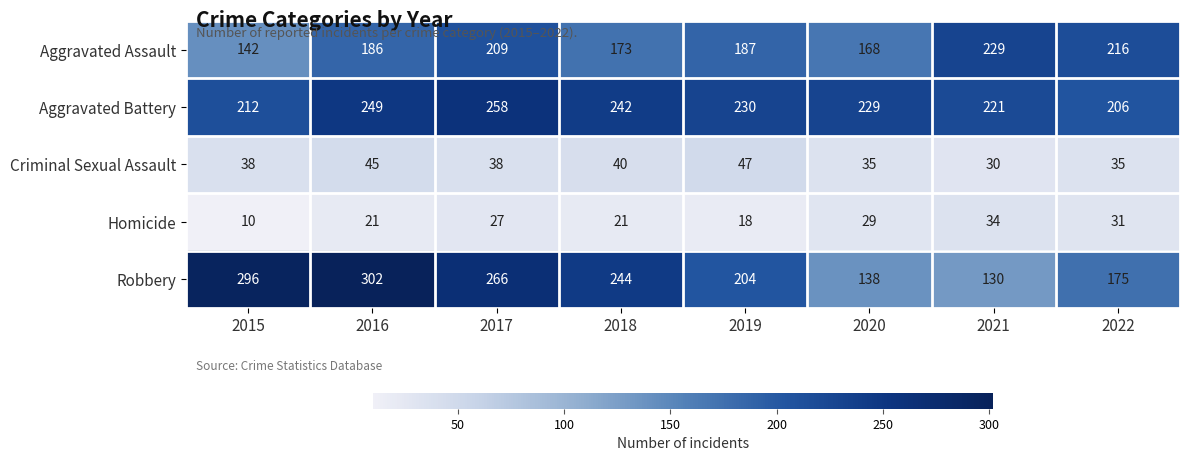

At which category is the sum across all series the highest?

2016